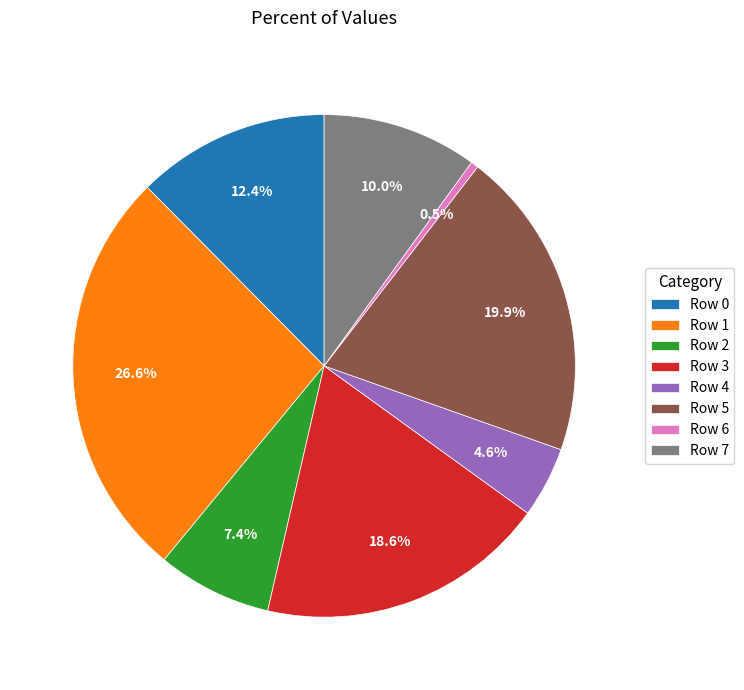

Rank the categories by value from highest to lowest.

Row 1, Row 5, Row 3, Row 0, Row 7, Row 2, Row 4, Row 6